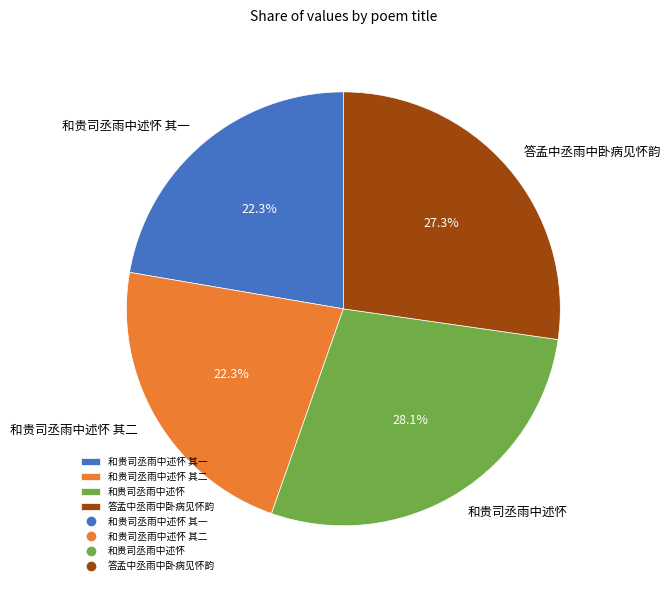

Is there any slice that represents more than half of the pie?

No